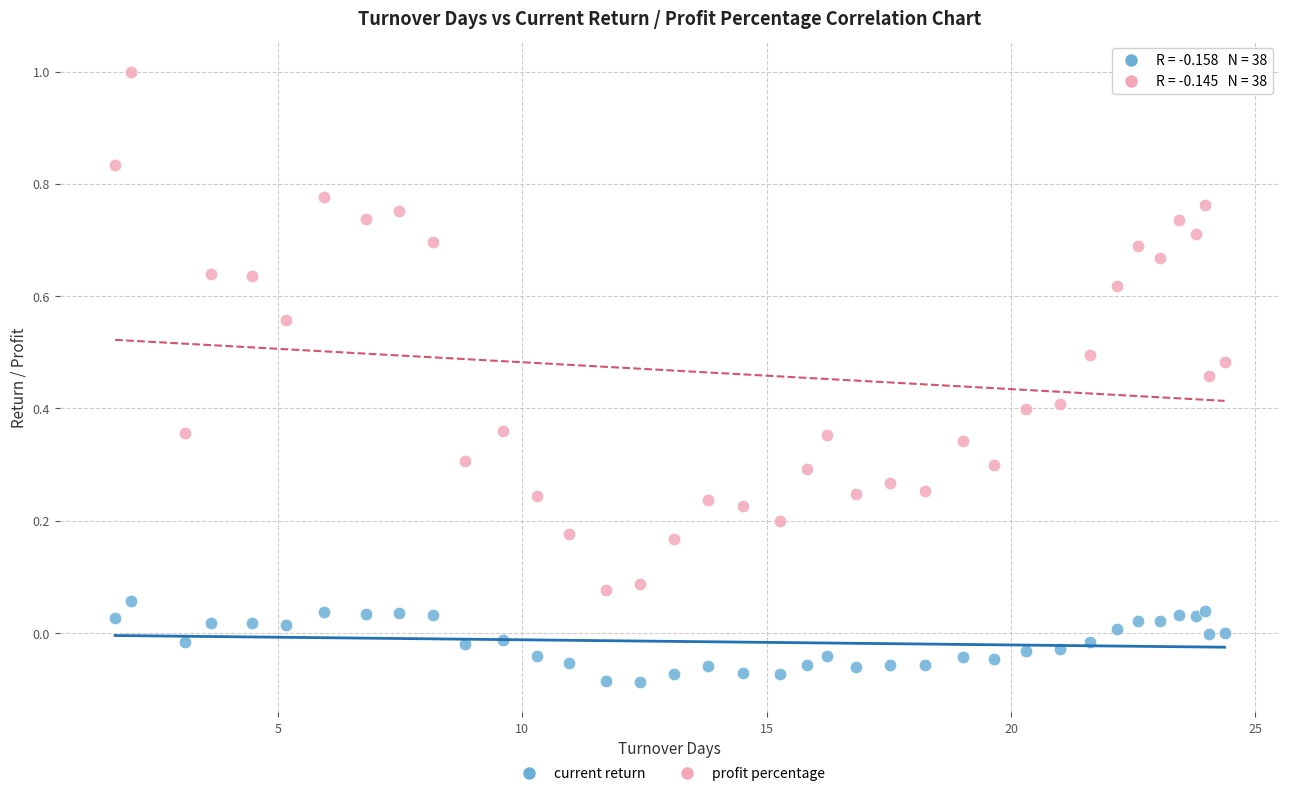

Which series has the widest spread of Y values?

profit percentage